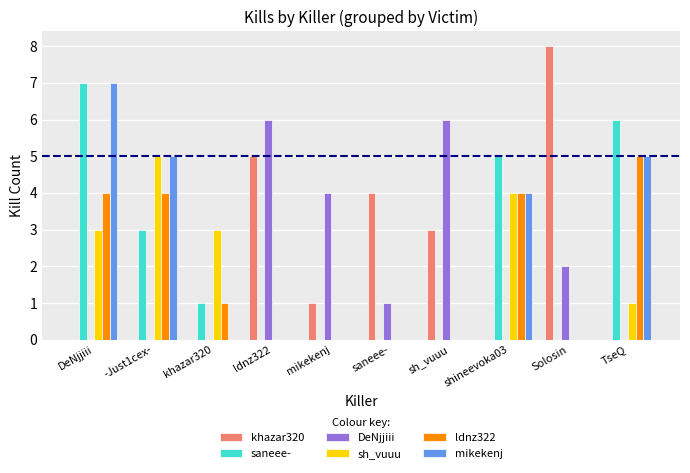

Where does the DeNjjiii series first go above 1?

ldnz322